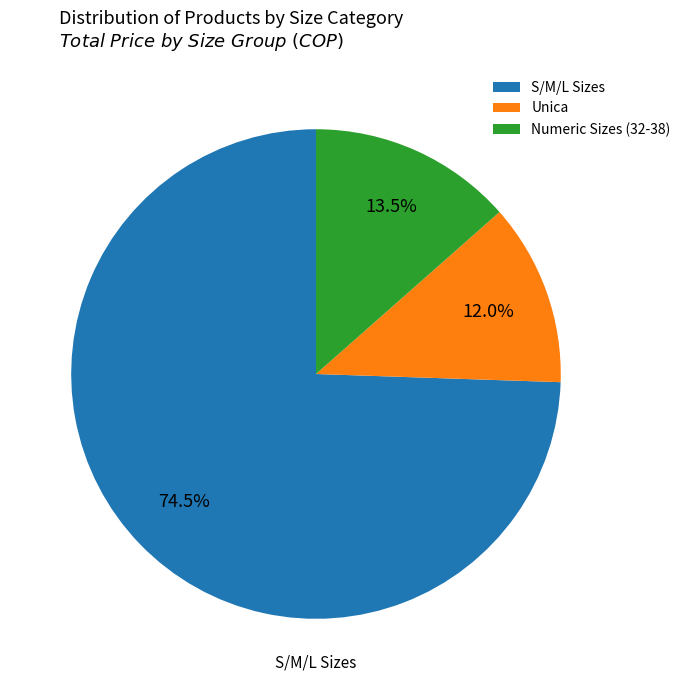

Count the number of slices in the pie.

3